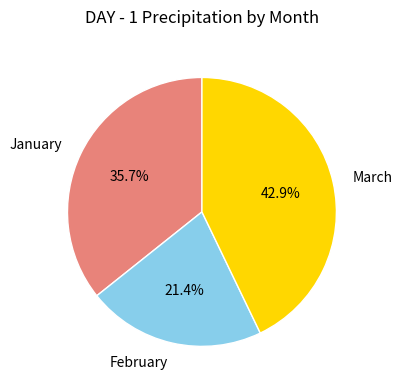

Is it true that March is 43% of the pie?

True